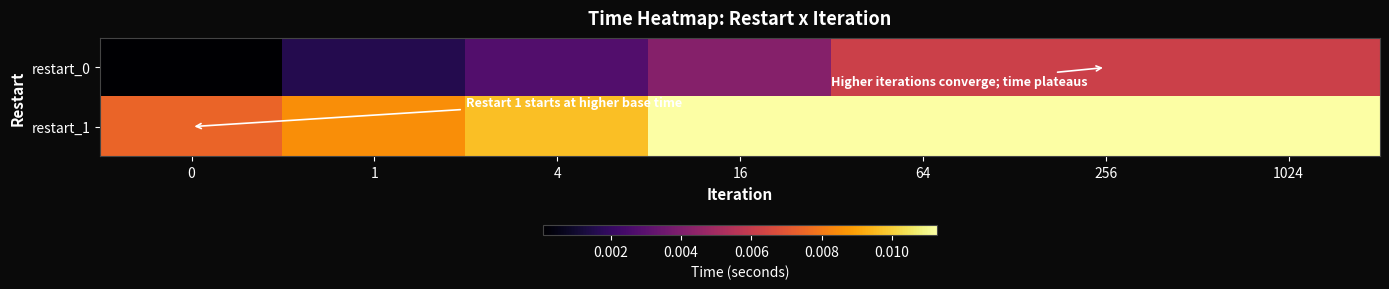

At which category is the sum across all series the highest?

64